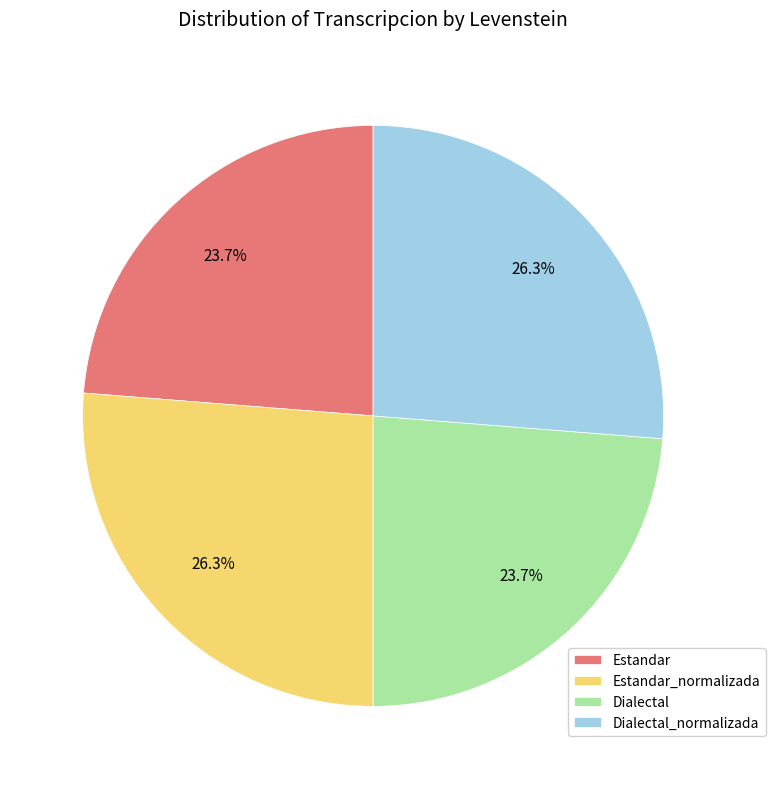

Does any single category account for the majority?

No